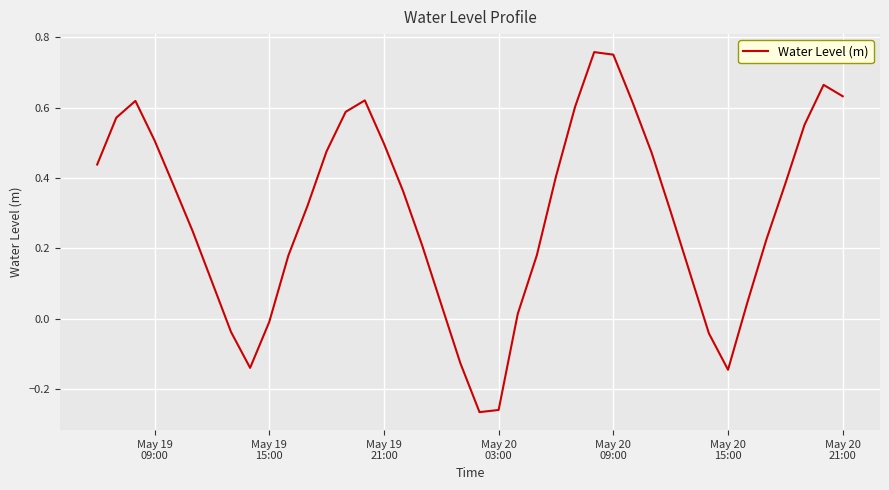

How many negative values are there?

8